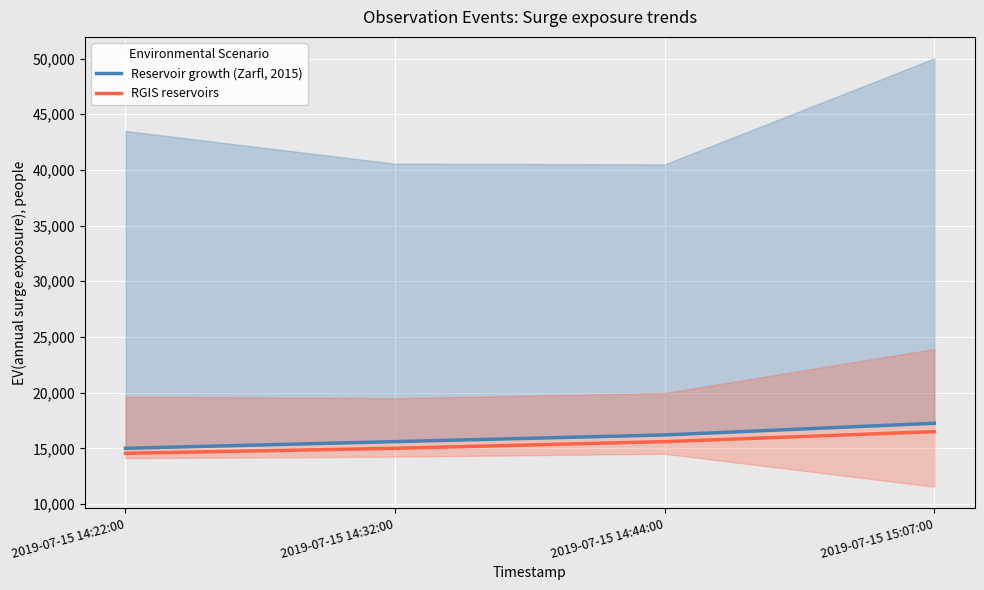

What is the total value across all series at 2019-07-15 14:22:00?

29550.0